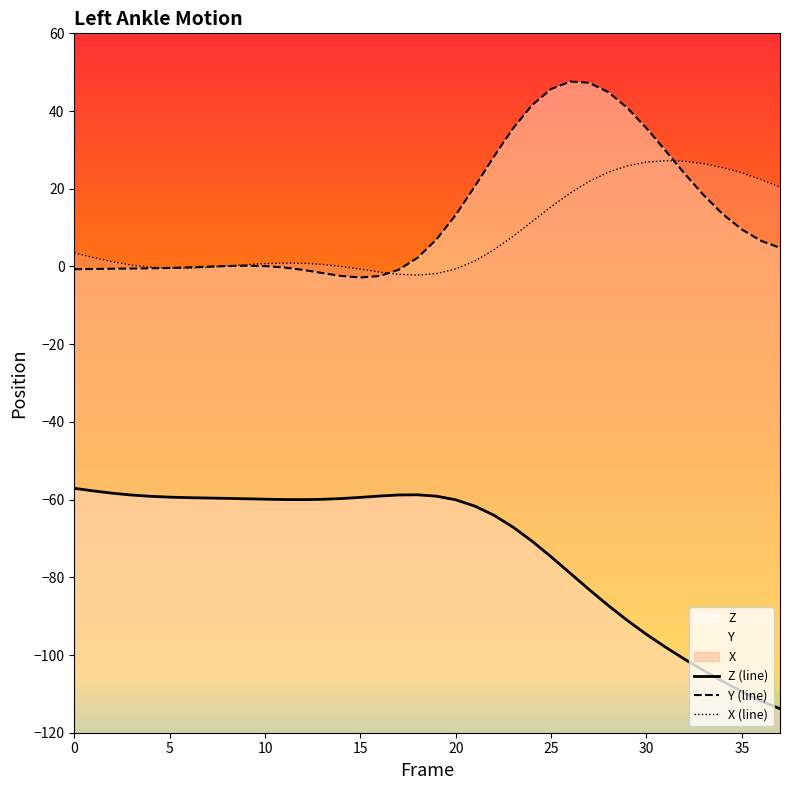

Reading right to left, extract all data points from this chart.

X: 37=20.4	36=22.4	35=24.1	34=25.4	33=26.4	32=27.1	31=27.2	30=26.9	29=25.9	28=24.3	27=21.9	26=18.9	25=15.4	24=11.5	23=7.7	22=4.3	21=1.4	20=-0.6	19=-1.8	18=-2.2	17=-2.0	16=-1.4	15=-0.7	14=-0.0	13=0.5	12=0.8	11=0.9	10=0.7	9=0.4	8=0.1	7=-0.2	6=-0.4	5=-0.4	4=-0.2	3=0.4	2=1.2	1=2.3	0=3.5
Y: 37=4.8	36=6.6	35=9.5	34=13.5	33=18.3	32=23.9	31=29.8	30=35.6	29=40.8	28=44.9	27=47.3	26=47.6	25=45.7	24=41.5	23=35.5	22=28.3	21=20.6	20=13.3	19=7.0	18=2.2	17=-0.9	16=-2.5	15=-2.8	14=-2.4	13=-1.7	12=-0.9	11=-0.3	10=0.1	9=0.2	8=0.1	7=-0.1	6=-0.2	5=-0.4	4=-0.5	3=-0.5	2=-0.6	1=-0.6	0=-0.7
Z: 37=-113.8	36=-111.8	35=-109.4	34=-106.8	33=-104.0	32=-101.1	31=-98.0	30=-94.7	29=-91.1	28=-87.3	27=-83.2	26=-78.9	25=-74.7	24=-70.7	23=-67.1	22=-64.0	21=-61.7	20=-60.1	19=-59.1	18=-58.8	17=-58.8	16=-59.1	15=-59.4	14=-59.7	13=-59.9	12=-60.0	11=-60.0	10=-59.9	9=-59.8	8=-59.7	7=-59.6	6=-59.5	5=-59.4	4=-59.2	3=-58.8	2=-58.4	1=-57.8	0=-57.1